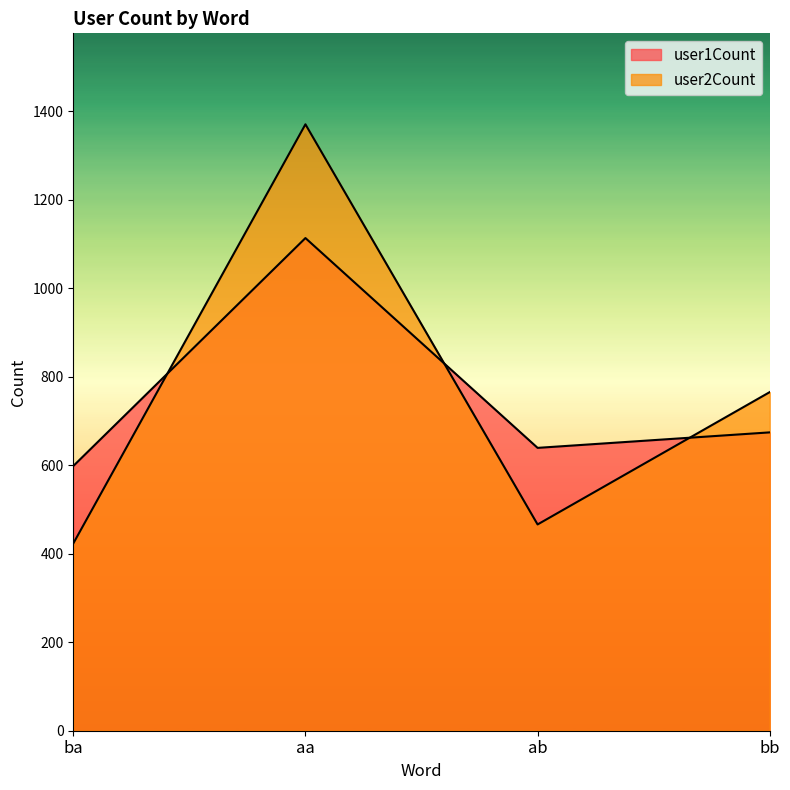

At aa, list the series in order from smallest to largest.

user1Count, user2Count